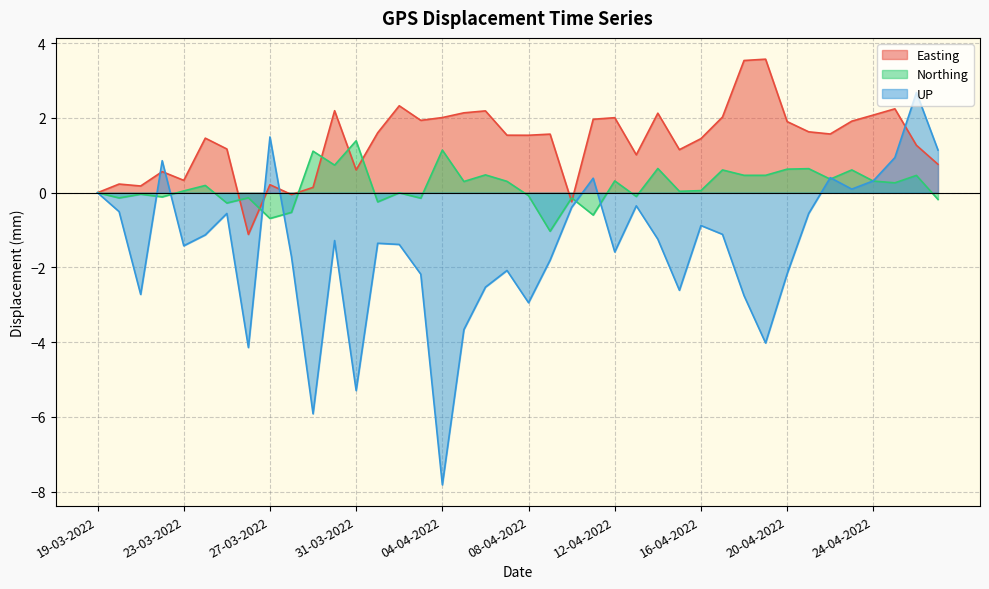

What is the label of the 12th point from the left?

30-03-2022